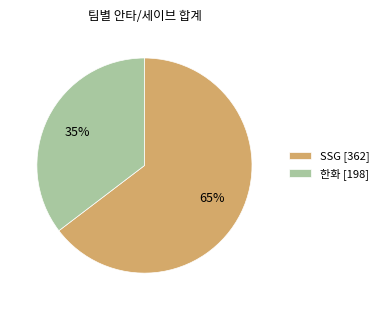

Do 한화 [198] and SSG [362] together represent more than half of the pie?

Yes